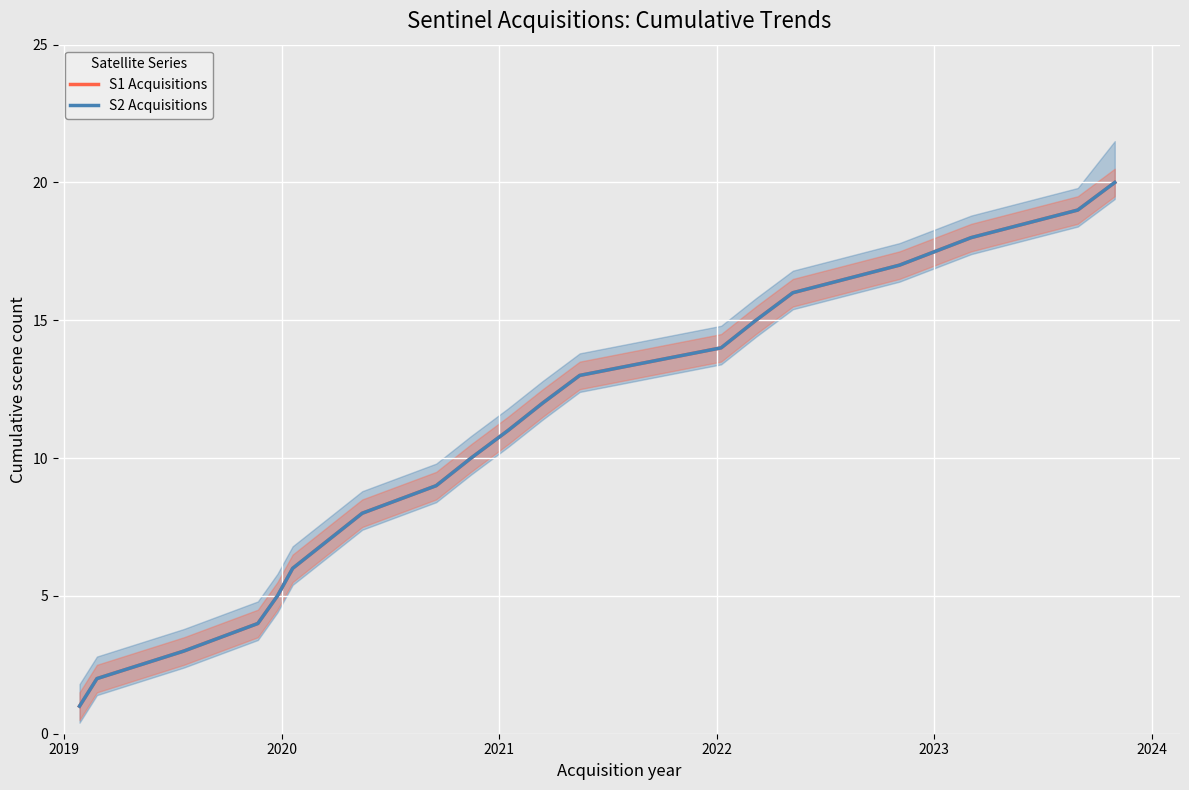

Reading left to right, transcribe all the data shown in this chart.

S1 Acquisitions: 1	2	3	4	5	6	7	8	9	10	11	12	13	14	15	16	17	18	19	20
S2 Acquisitions: 1	2	3	4	5	6	7	8	9	10	11	12	13	14	15	16	17	18	19	20